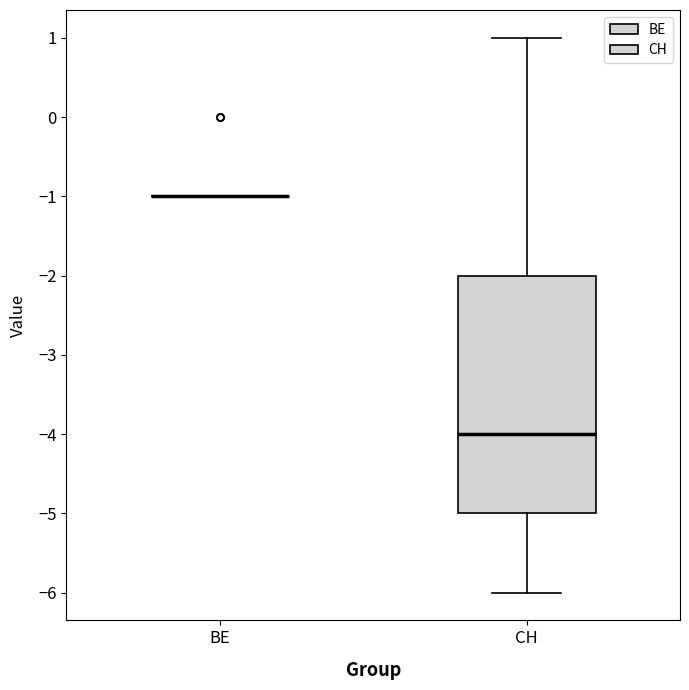

Which box is the tallest, from its lower edge to its upper edge?

CH